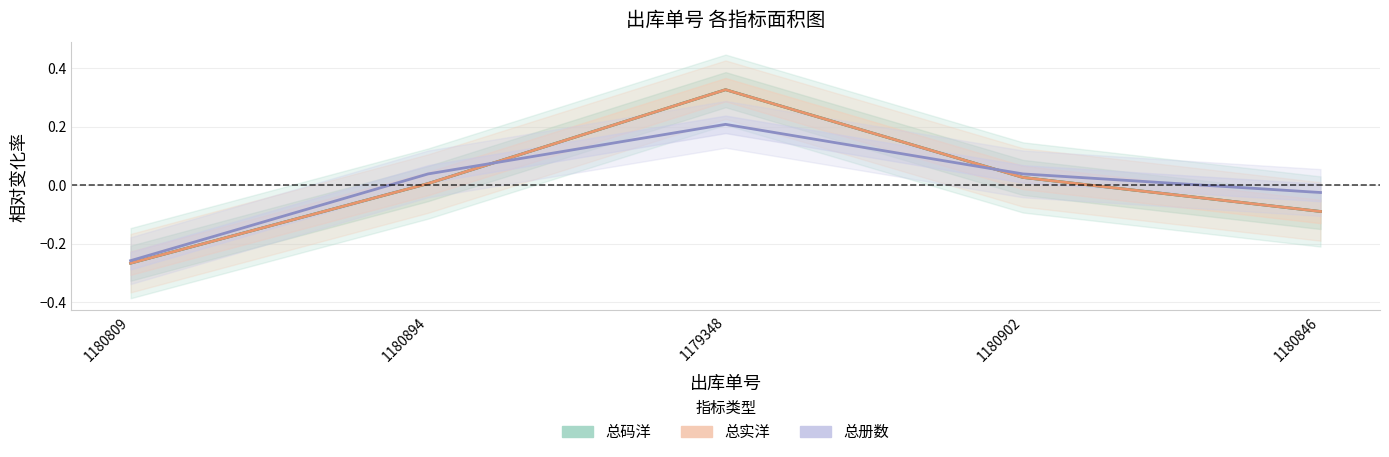

What is the sum of the 总实洋 values at 1180846 and 1180902?

-0.1